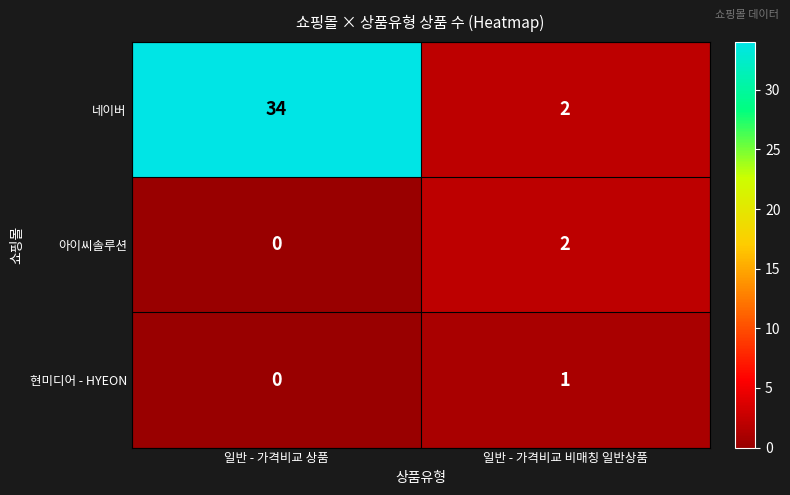

At how many categories does at least one series exceed 31?

1